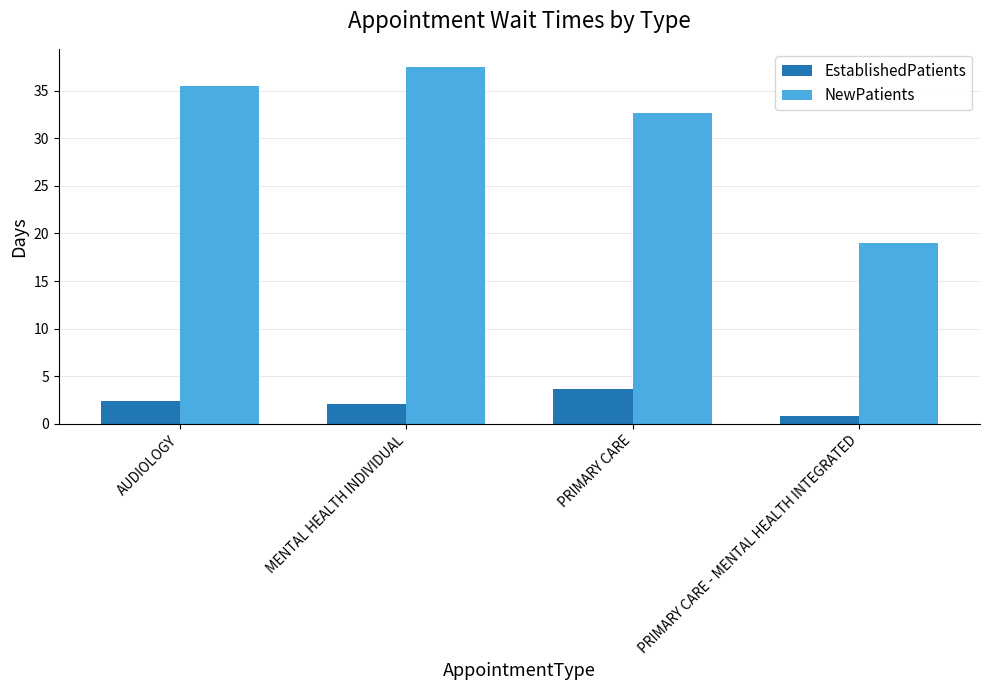

Rank the series by their maximum value, from highest to lowest.

NewPatients, EstablishedPatients